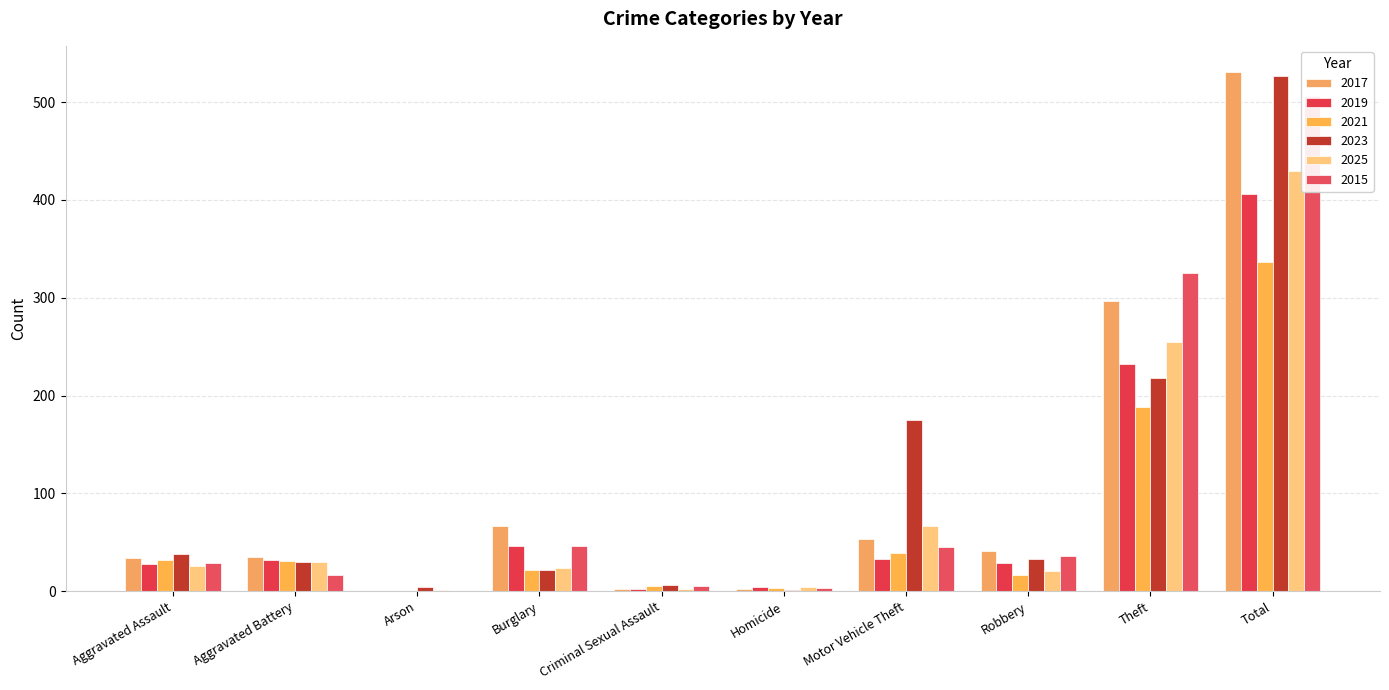

The value of 2023 at Homicide is 1. True or false?

True